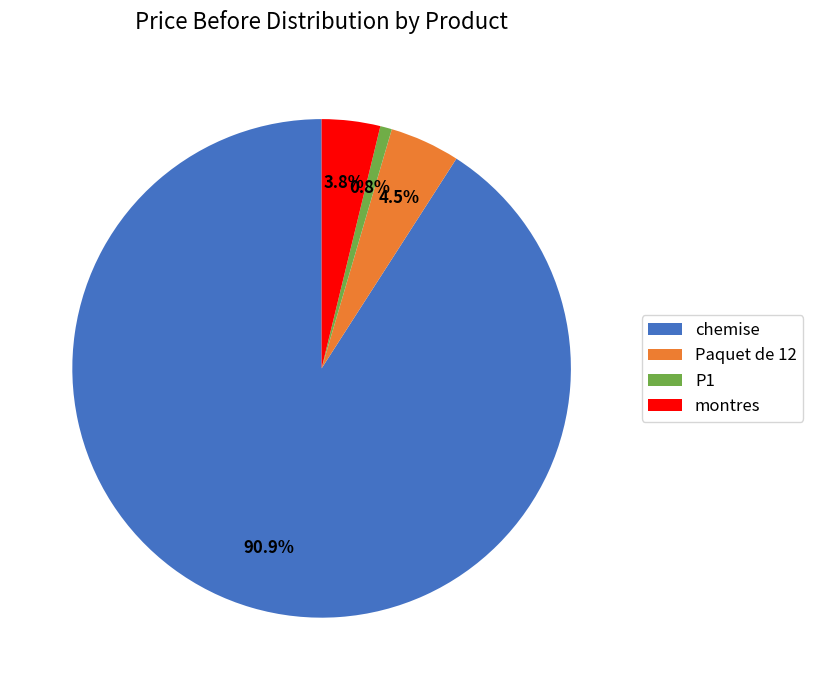

What is the majority slice?

chemise